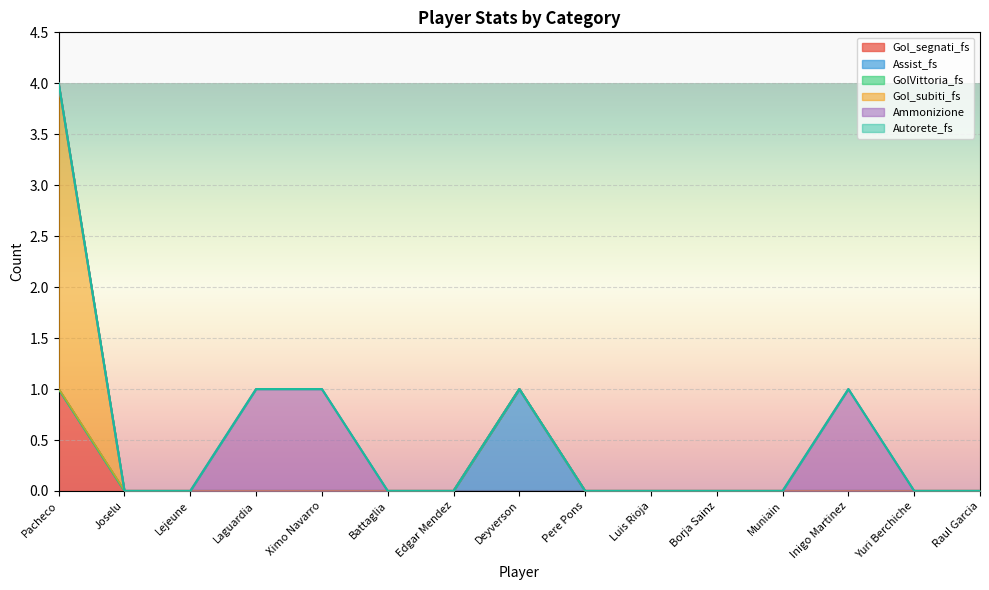

Does the chart display data point markers on the line(s)?

No